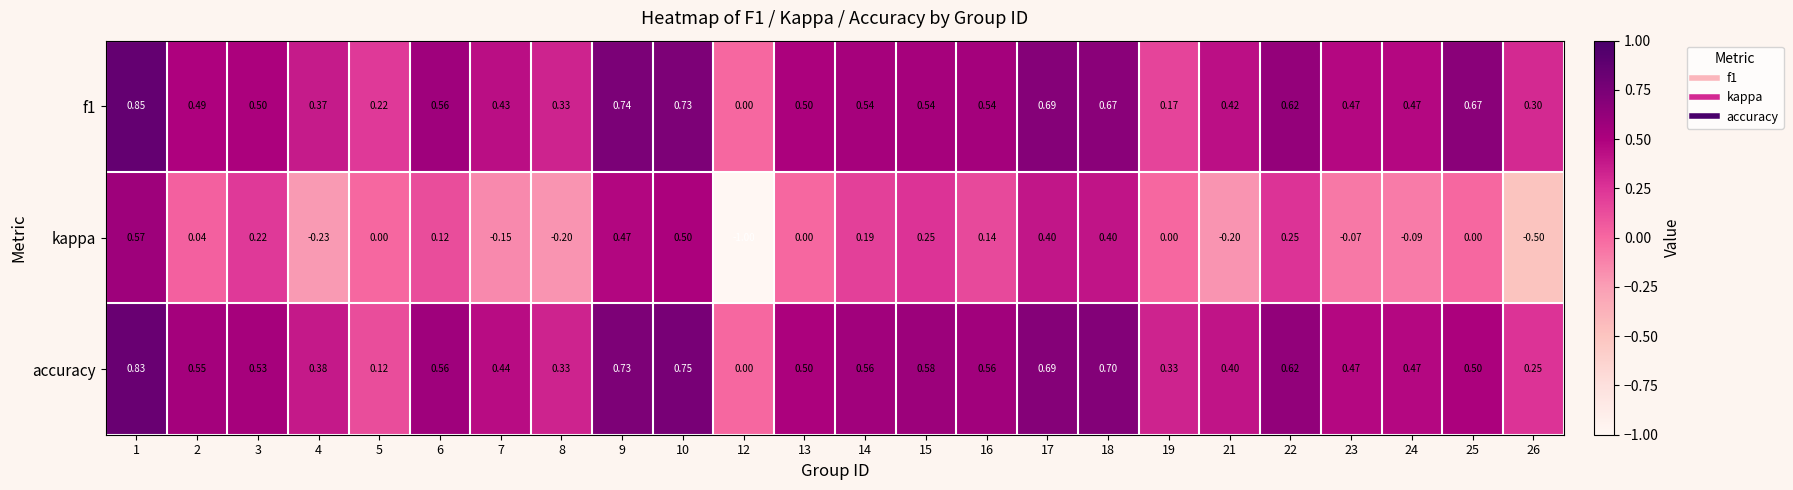

Which series changed the most between 5 and 17?

accuracy